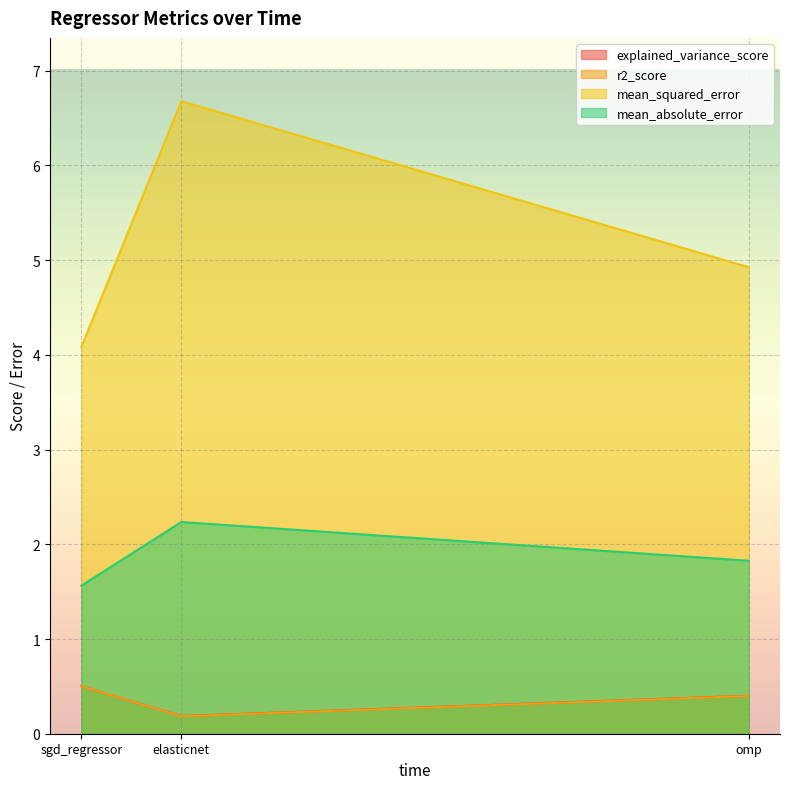

The mean_absolute_error series shows 2.3 at sgd_regressor. True or false?

False